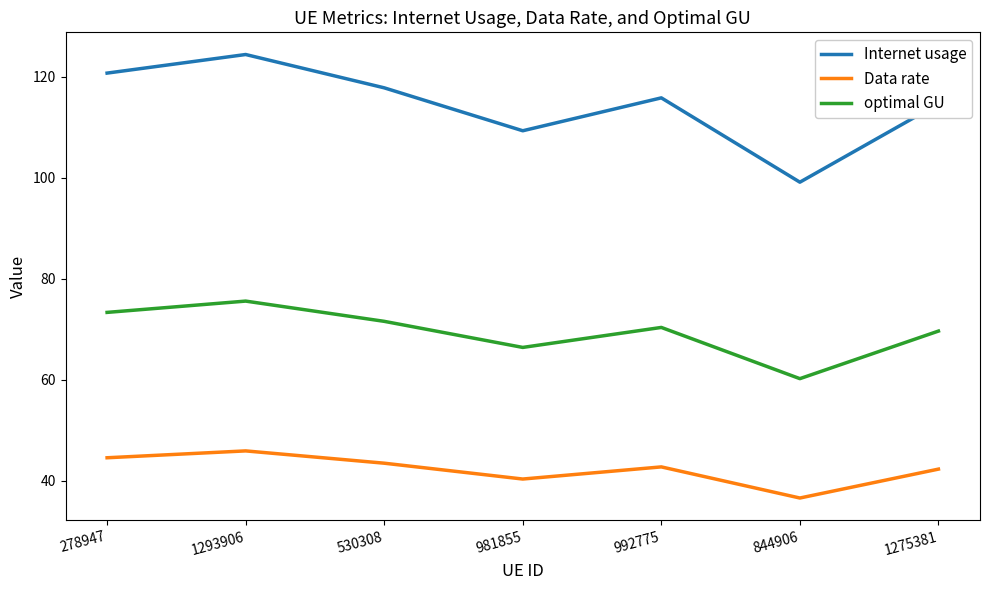

In Data rate, how many points are lower than both neighbors (excluding endpoints)?

2